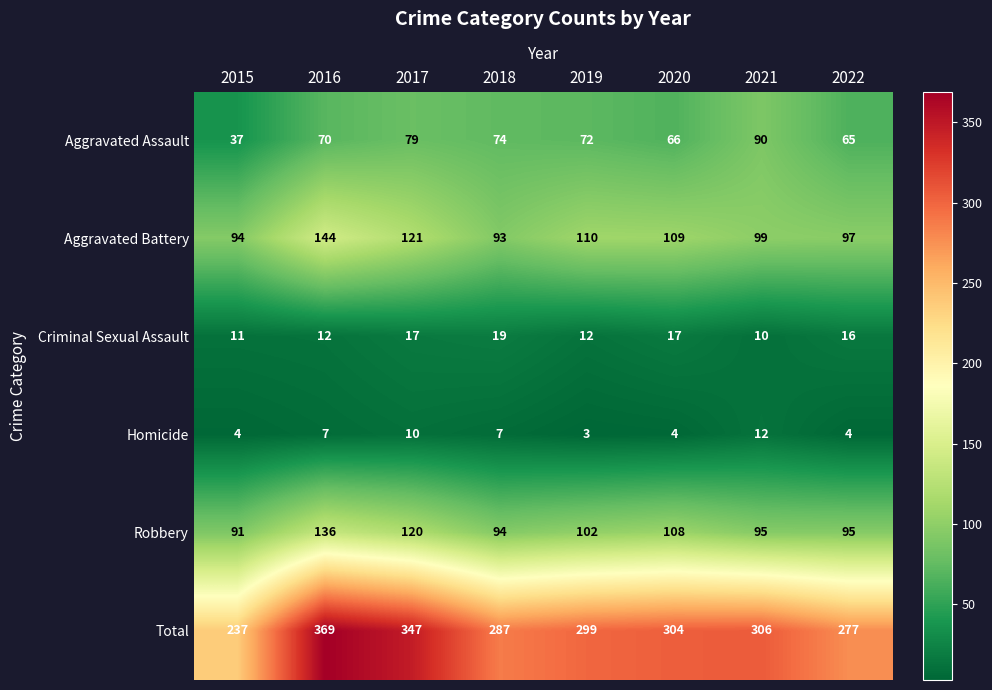

At which category does the chart reach its peak across all series?

2016